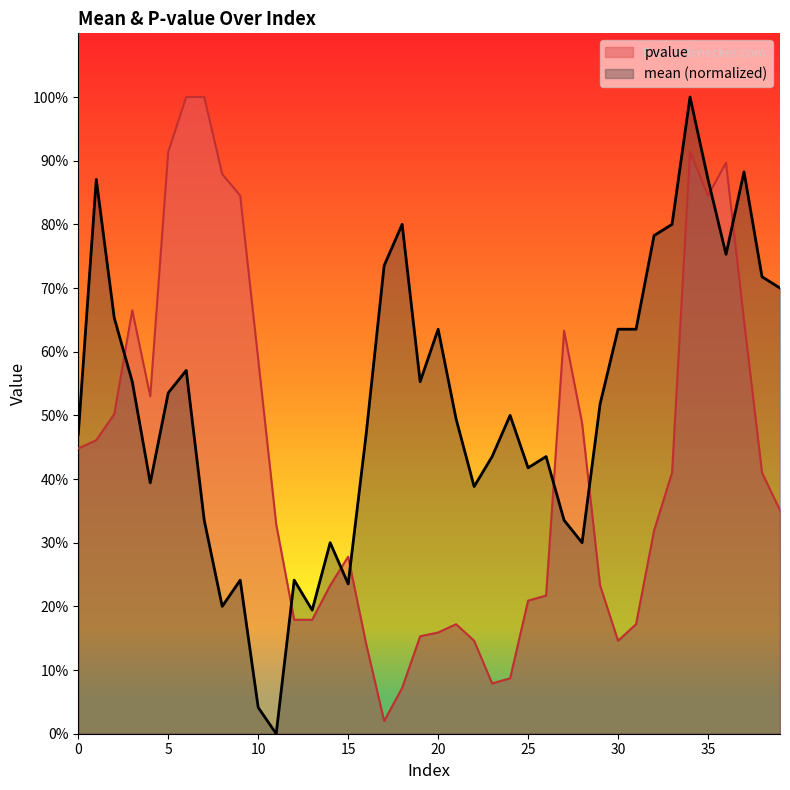

Reading left to right, list all the values displayed in this chart.

mean: 0=0.5	1=0.9	2=0.7	3=0.6	4=0.4	5=0.5	6=0.6	7=0.3	8=0.2	9=0.2	10=0.0	11=0.0	12=0.2	13=0.2	14=0.3	15=0.2	16=0.5	17=0.7	18=0.8	19=0.6	20=0.6	21=0.5	22=0.4	23=0.4	24=0.5	25=0.4	26=0.4	27=0.3	28=0.3	29=0.5	30=0.6	31=0.6	32=0.8	33=0.8	34=1.0	35=0.9	36=0.8	37=0.9	38=0.7	39=0.7
pvalue: 0=0.4	1=0.5	2=0.5	3=0.7	4=0.5	5=0.9	6=1.0	7=1.0	8=0.9	9=0.8	10=0.6	11=0.3	12=0.2	13=0.2	14=0.2	15=0.3	16=0.1	17=0.0	18=0.1	19=0.2	20=0.2	21=0.2	22=0.1	23=0.1	24=0.1	25=0.2	26=0.2	27=0.6	28=0.5	29=0.2	30=0.1	31=0.2	32=0.3	33=0.4	34=0.9	35=0.8	36=0.9	37=0.6	38=0.4	39=0.4